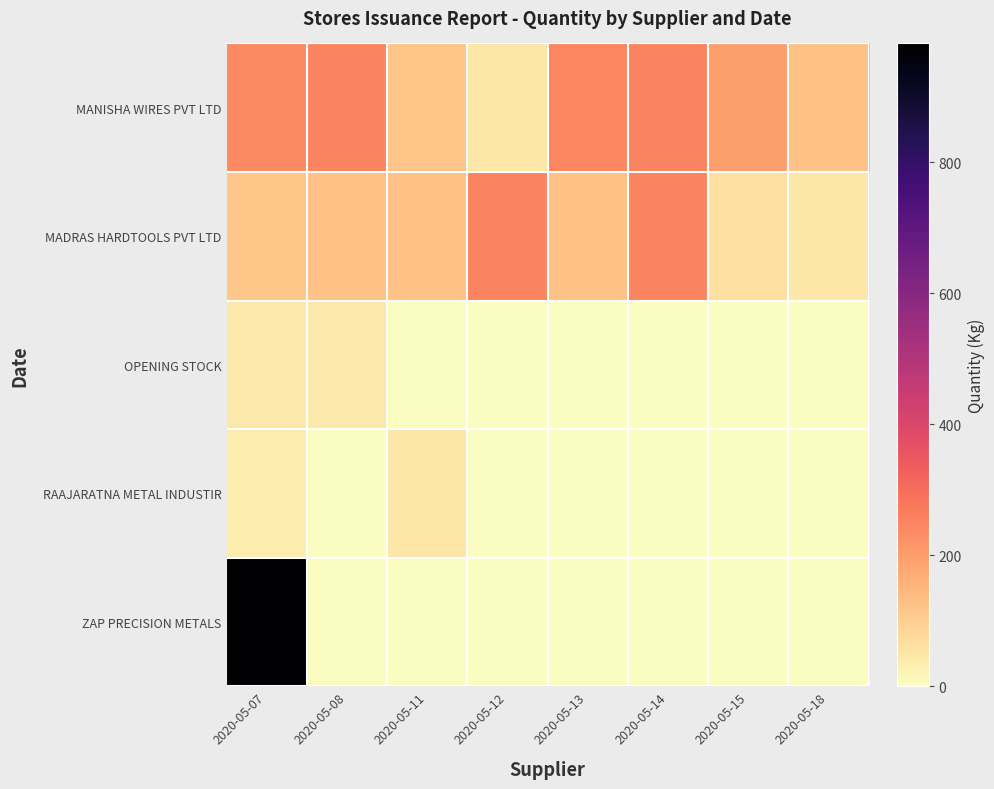

How many series are shown in this chart?

5